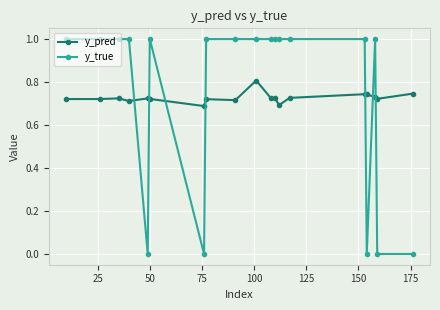

Does the chart display data point markers on the line(s)?

Yes